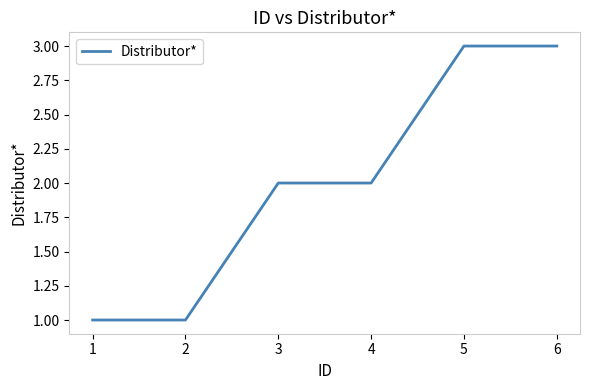

What is the difference between the maximum and minimum values?

2